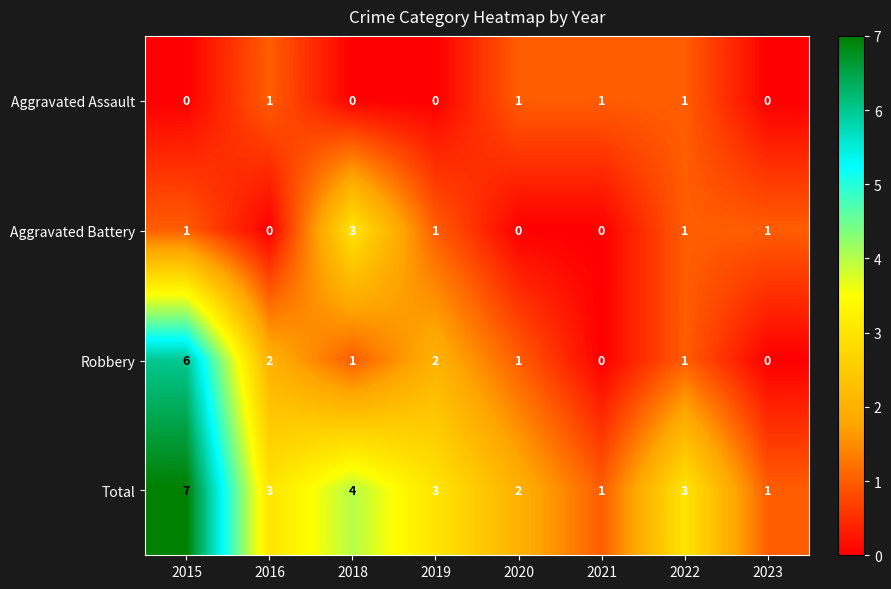

The value of Total at 2016 is 1. True or false?

False